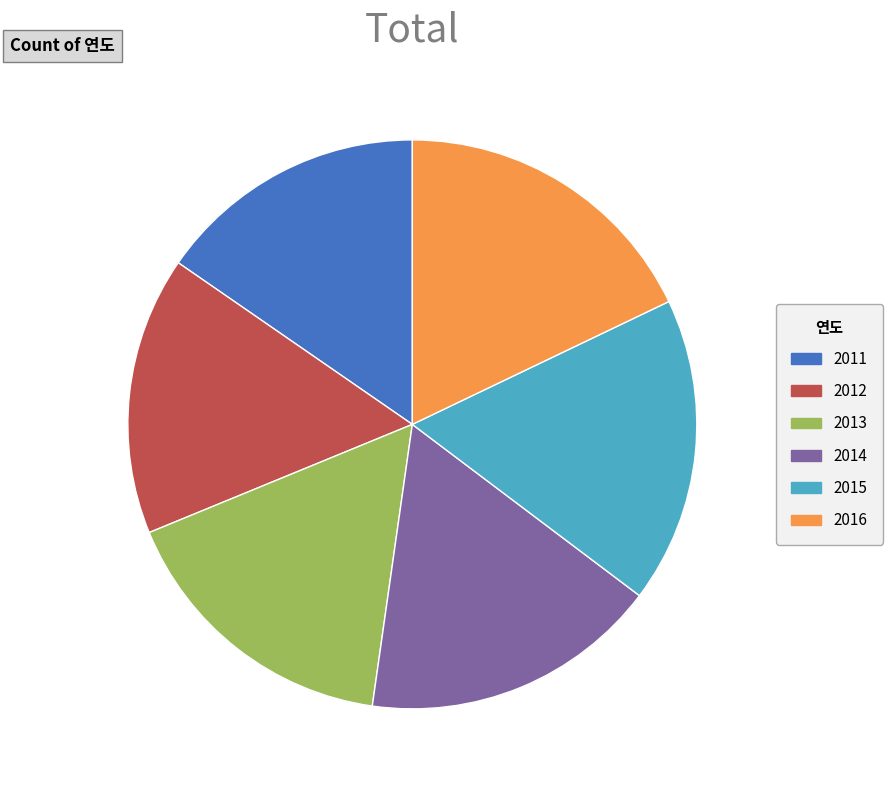

Which slice is the largest?

2016